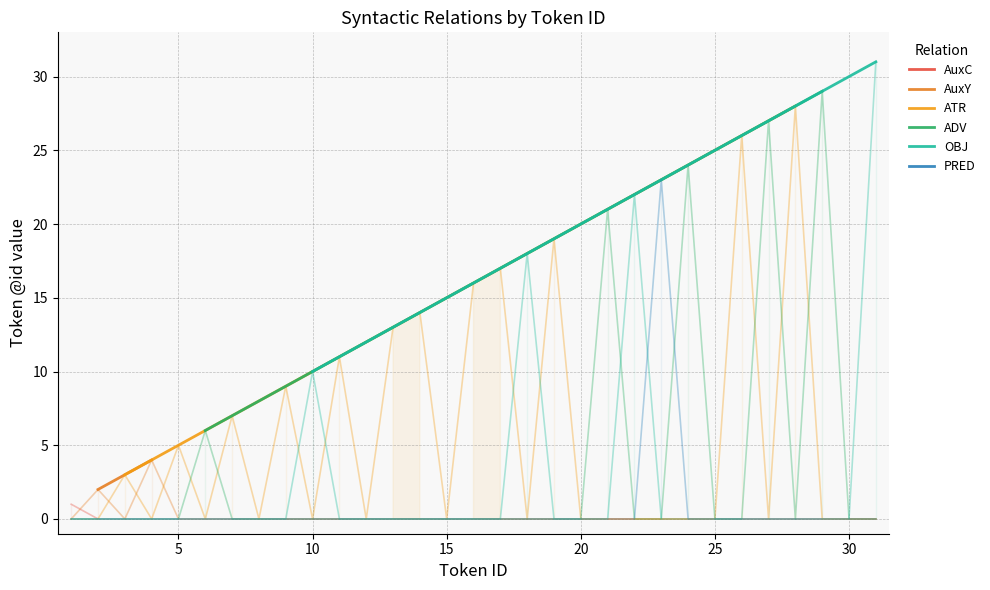

What is the maximum value for AuxY?

4